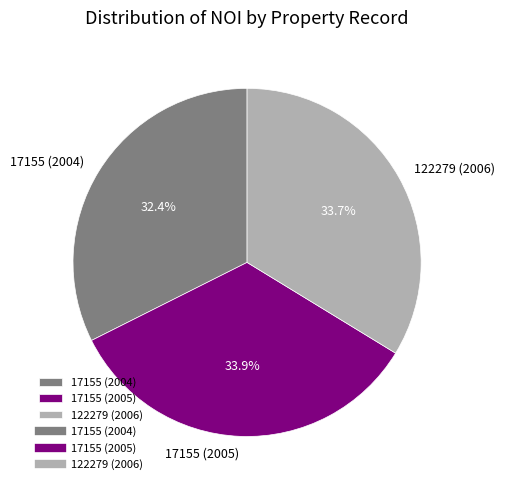

Count the number of slices in the pie.

3